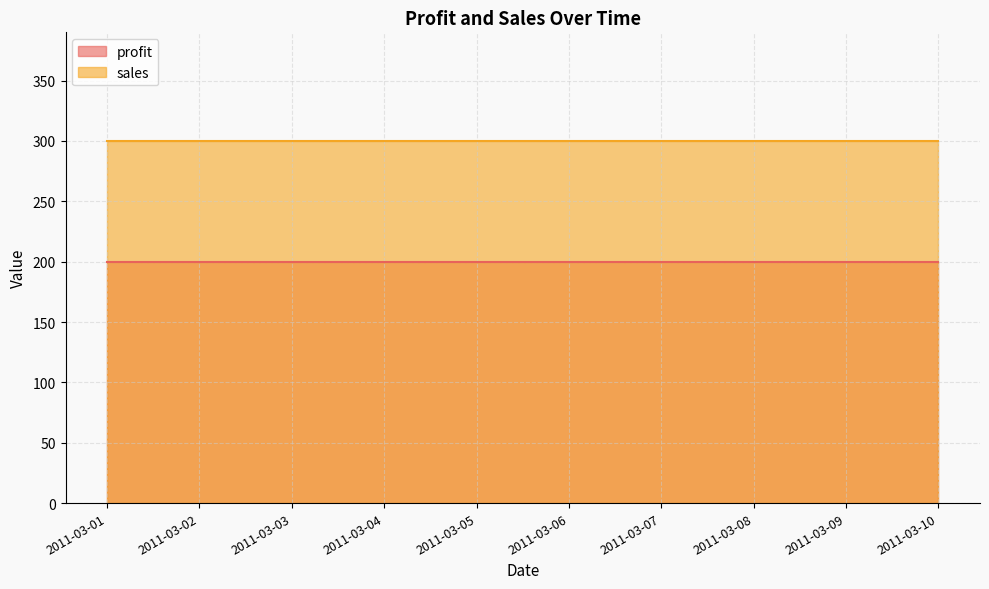

Reading left to right, extract all data points from this chart.

profit: 2011-03-01=200	2011-03-02=200	2011-03-03=200	2011-03-04=200	2011-03-05=200	2011-03-06=200	2011-03-07=200	2011-03-08=200	2011-03-09=200	2011-03-10=200
sales: 2011-03-01=300	2011-03-02=300	2011-03-03=300	2011-03-04=300	2011-03-05=300	2011-03-06=300	2011-03-07=300	2011-03-08=300	2011-03-09=300	2011-03-10=300